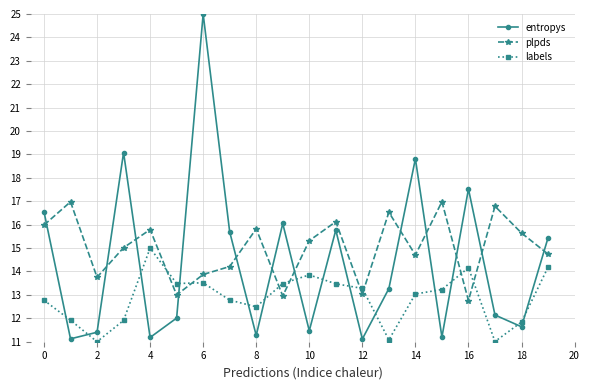

List the series in order of their peak value, highest first.

entropys, plpds, labels